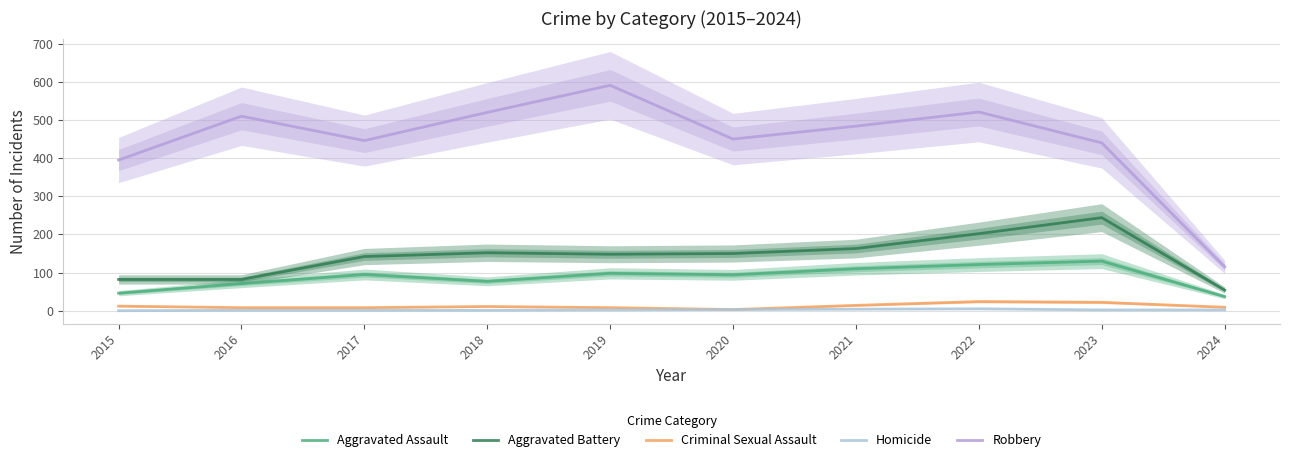

What is the sum of the Aggravated Assault values at 2018 and 2017?

172